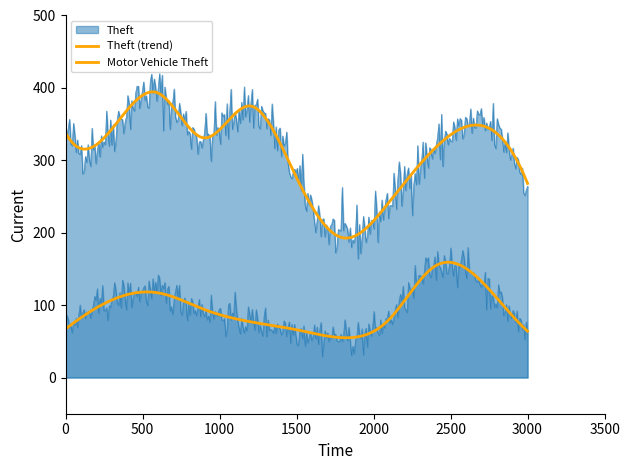

What is the difference between the Motor Vehicle Theft values at 2020 and 2018?

28